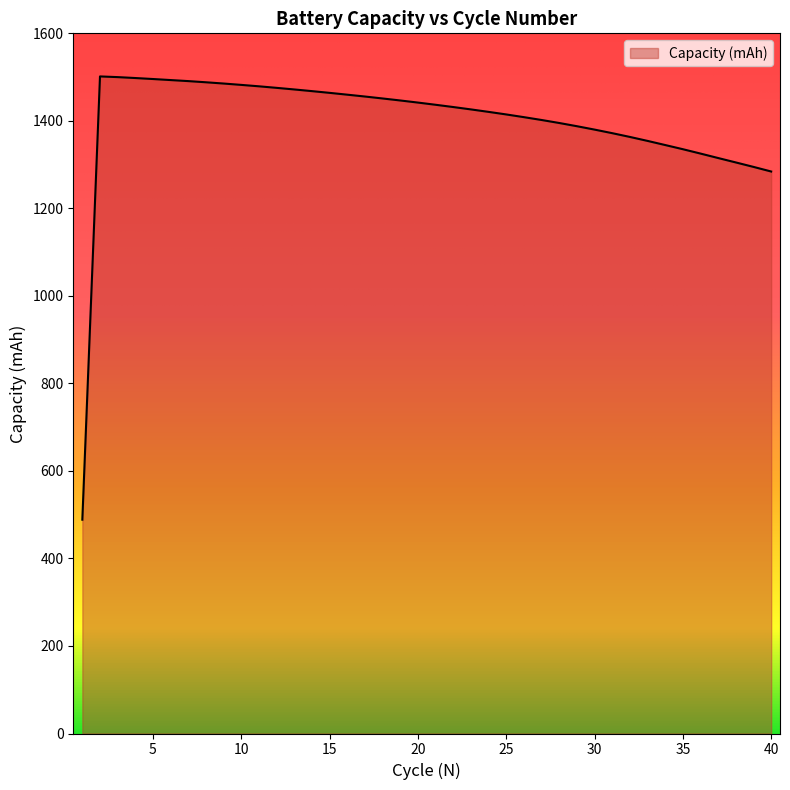

At which category does the chart reach its peak across all series?

2